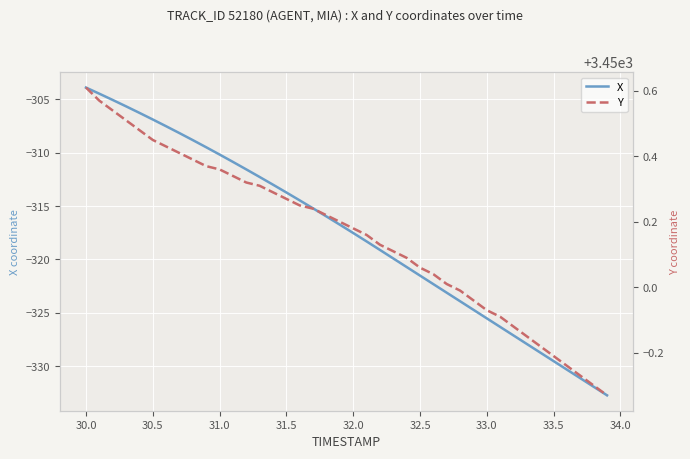

Is it true that X equals -329.5 at 33.5?

True